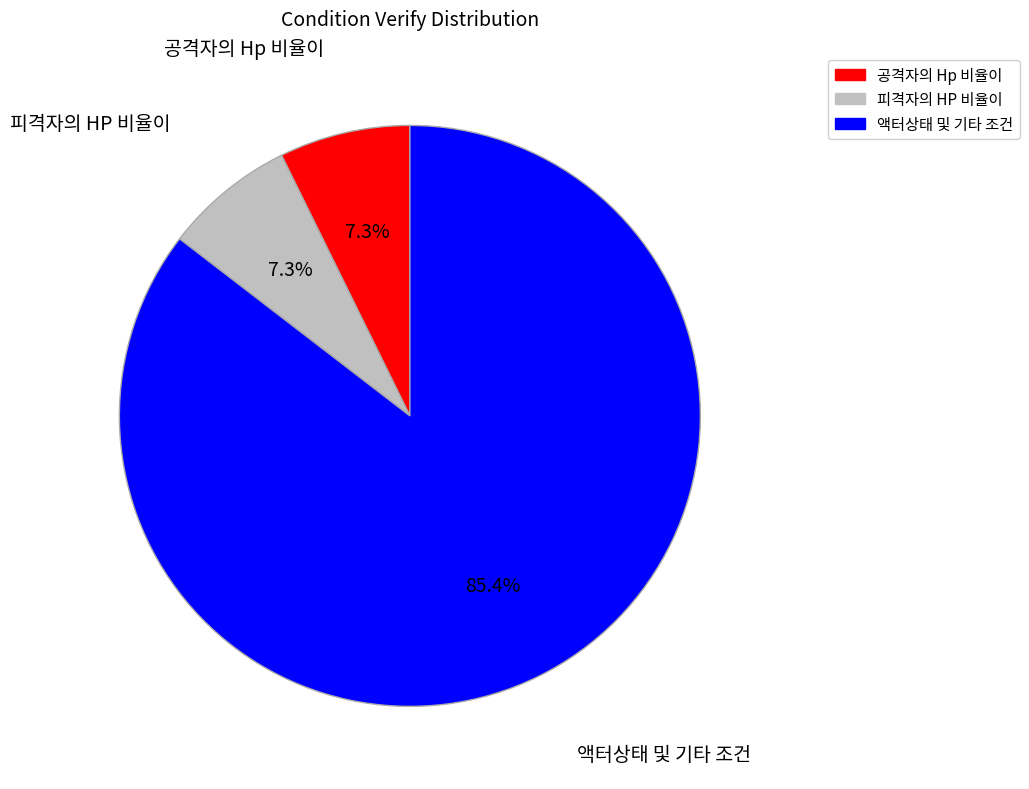

What portion of the pie excludes 액터상태 및 기타 조건?

14.6%